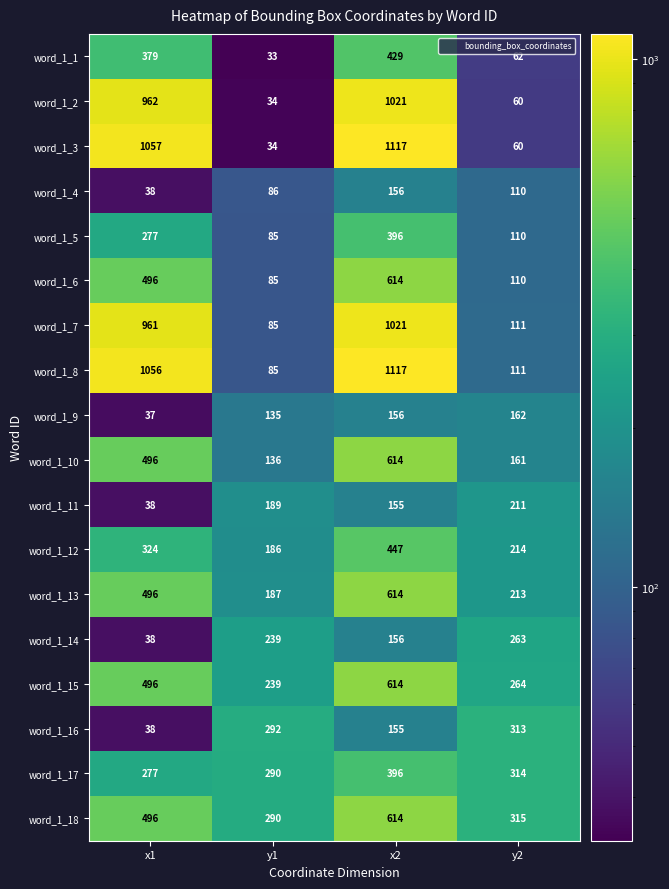

Which label corresponds to the smallest value in the chart?

y1